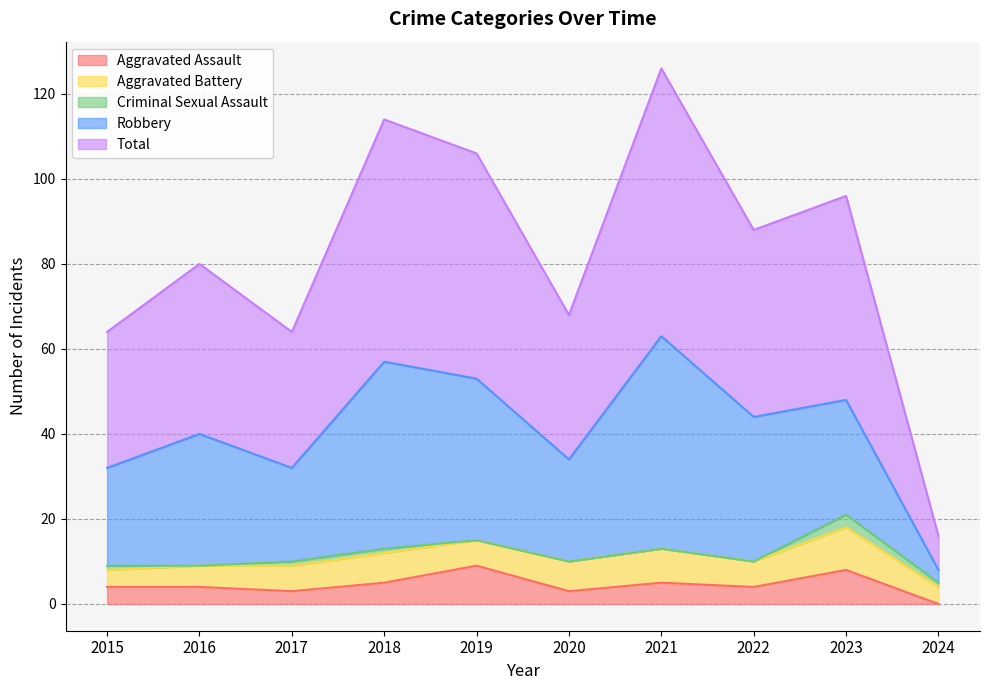

How many lines are shown in the chart?

5